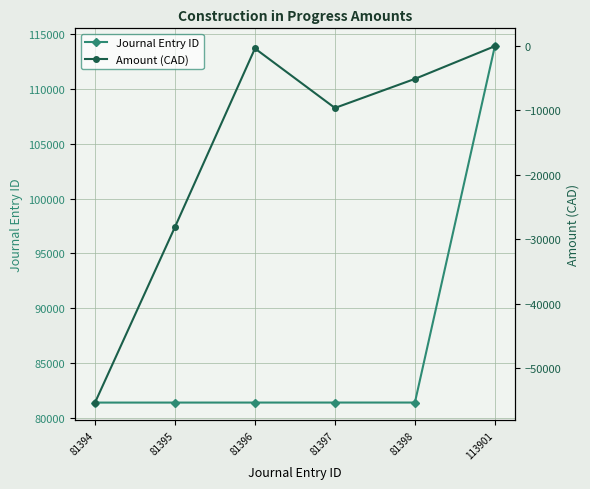

What are all the series names shown in the legend?

Journal Entry ID, Amount (CAD)